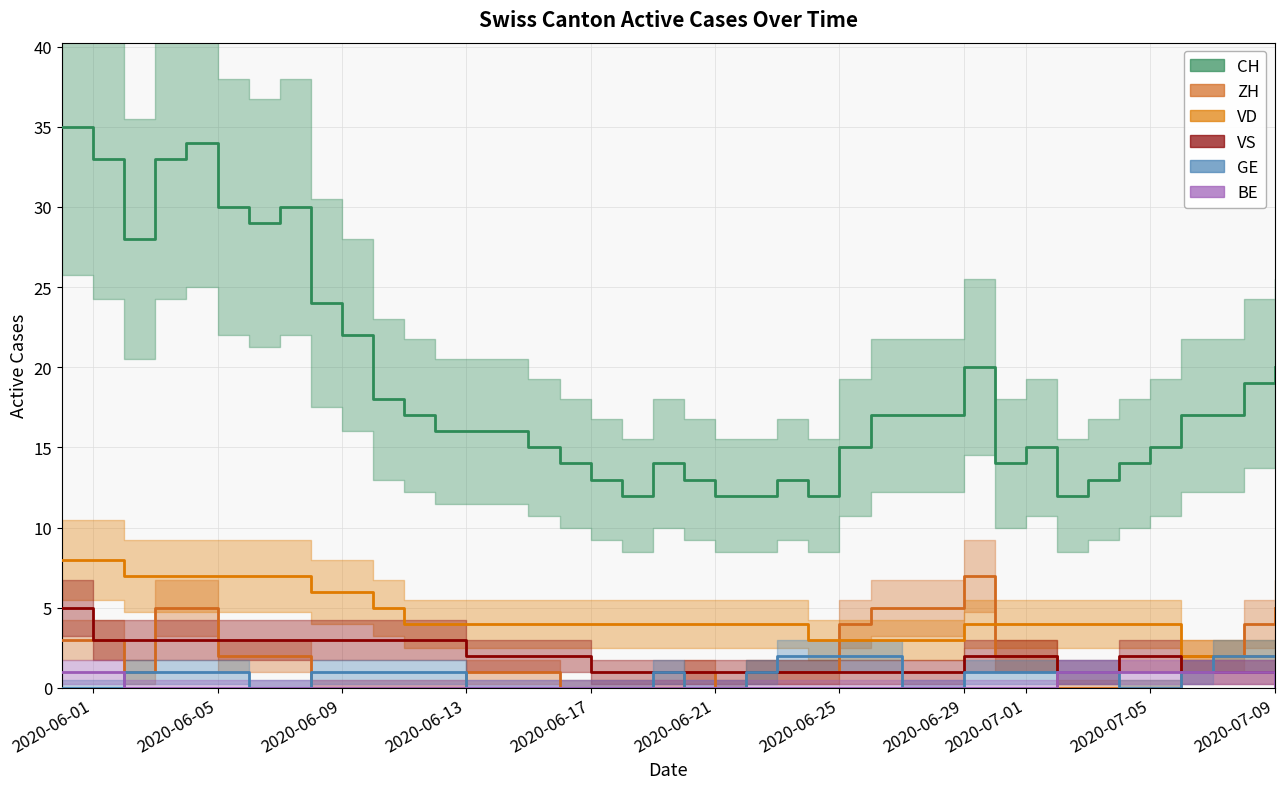

True or false: VD and BE intersect in this chart.

False